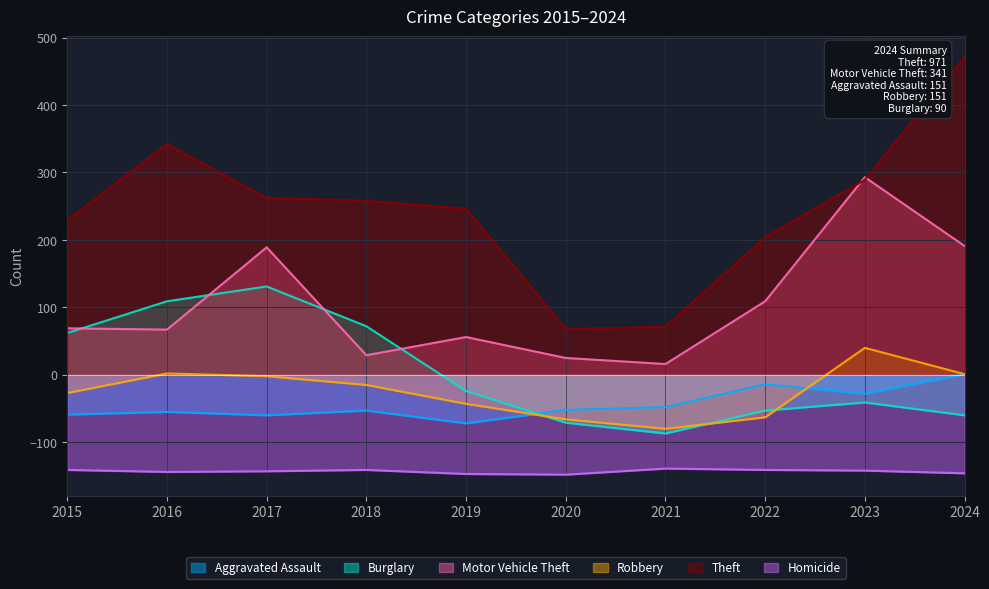

How many series are shown in this chart?

6